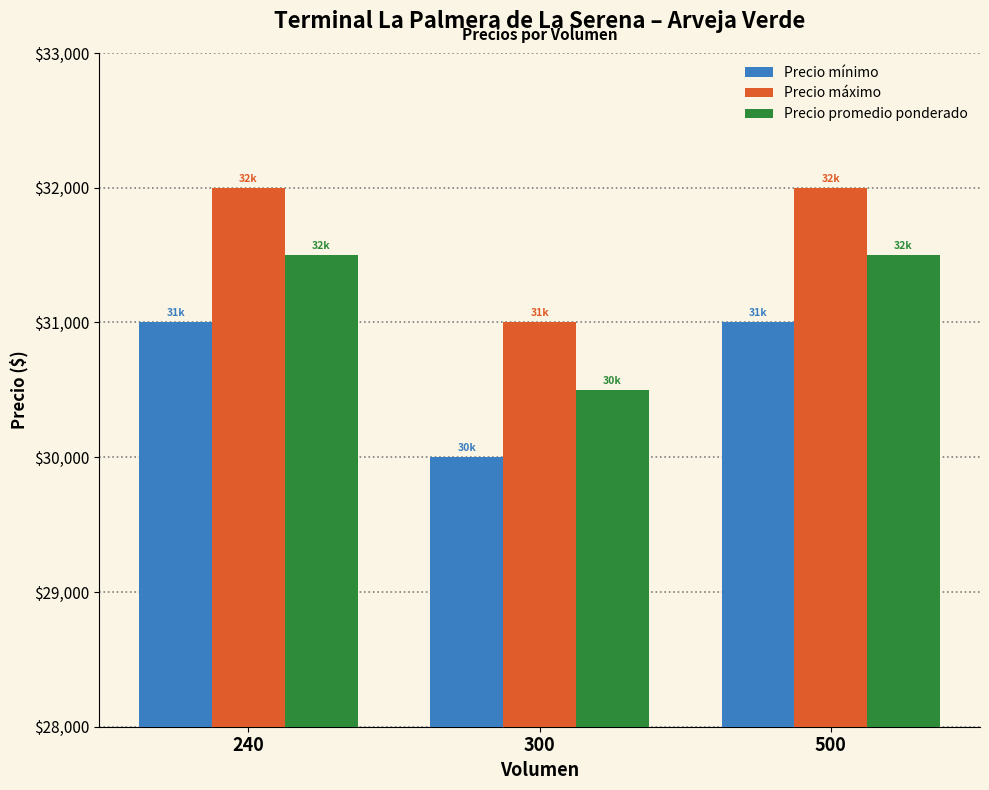

What is the spread (max minus min) of values at 300?

1000